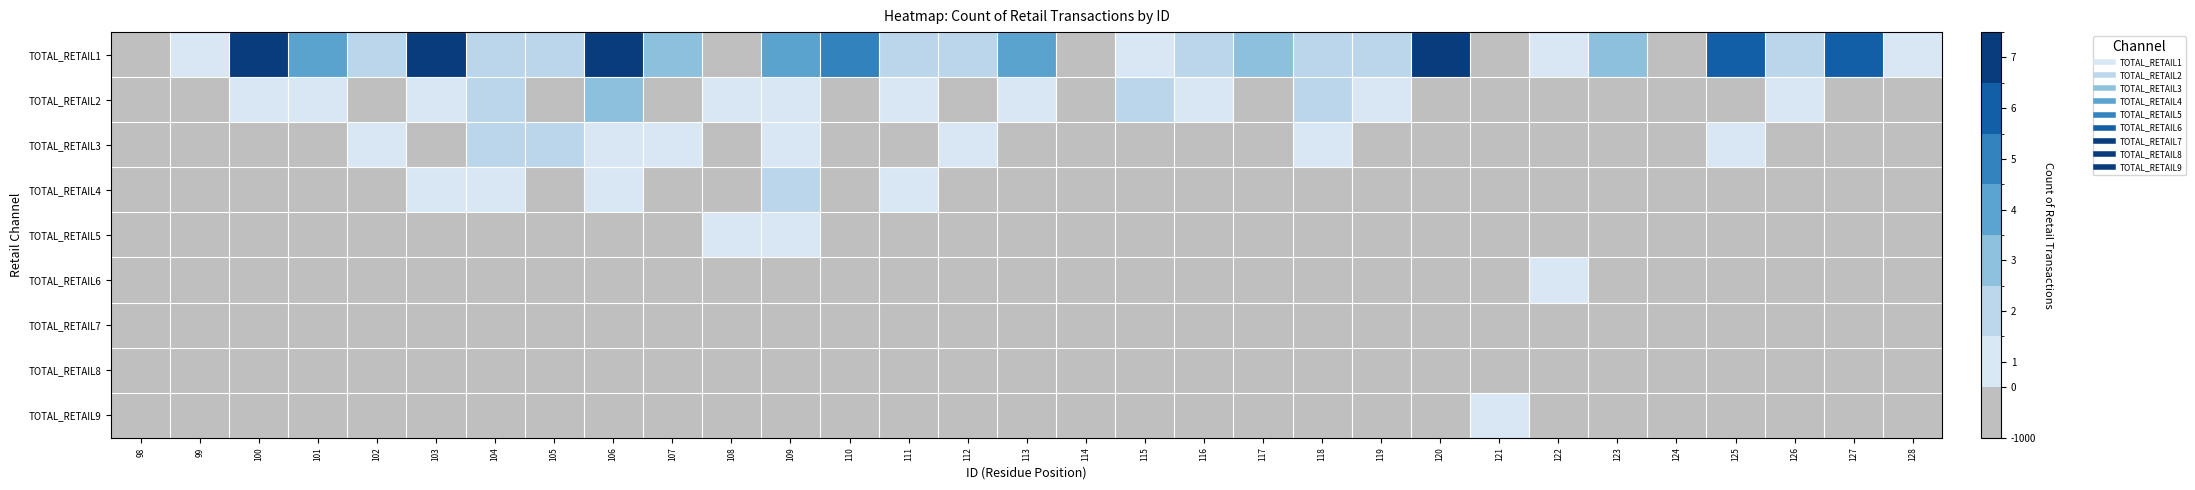

Which series has the largest total across all categories?

TOTAL_RETAIL1